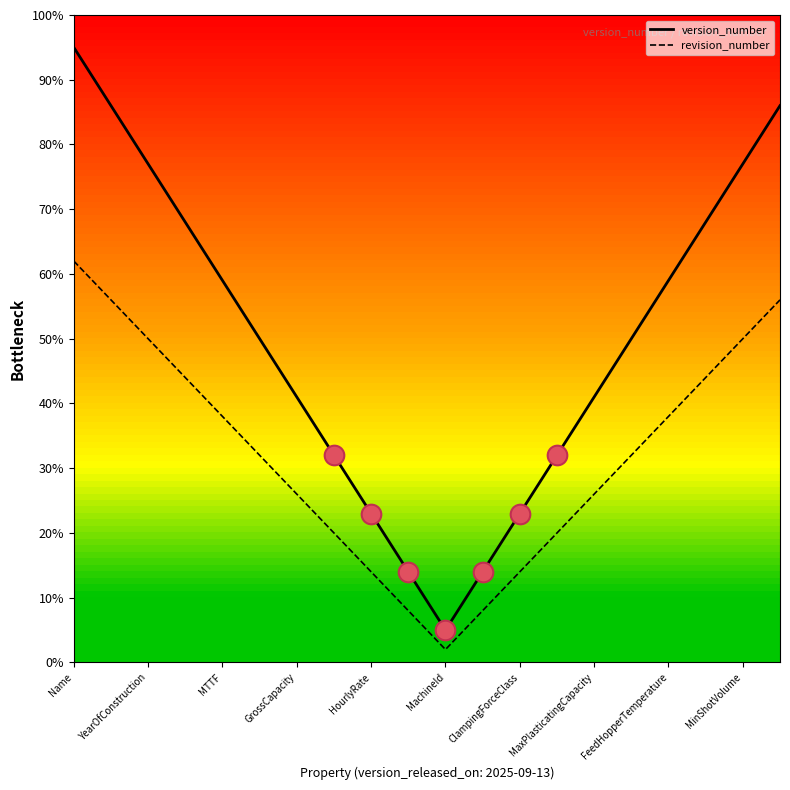

Which series has the largest total across all categories?

version_number